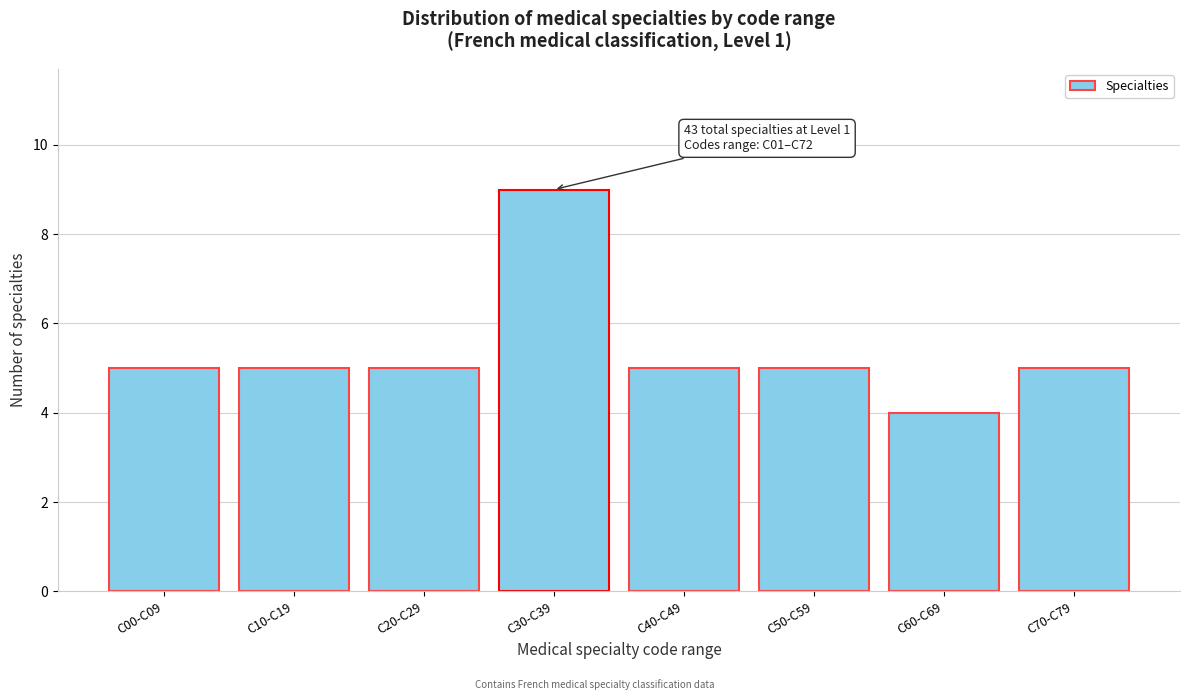

Reading left to right, list all the values displayed in this chart.

C00-C09=5	C10-C19=5	C20-C29=5	C30-C39=9	C40-C49=5	C50-C59=5	C60-C69=4	C70-C79=5